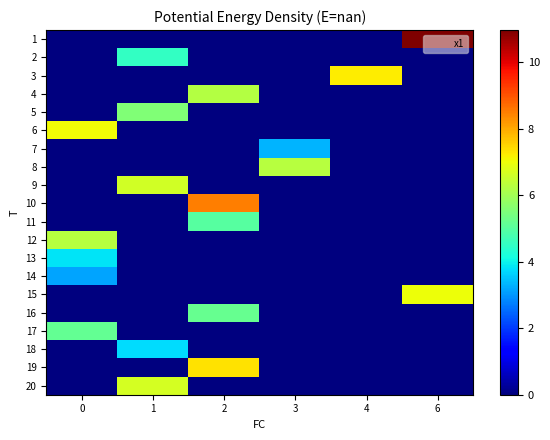

Reading left to right, list all the values displayed in this chart.

1: 0=0.0	1=0.0	2=0.0	3=0.0	4=0.0	6=11.0
2: 0=0.0	1=4.5	2=0.0	3=0.0	4=0.0	6=0.0
3: 0=0.0	1=0.0	2=0.0	3=0.0	4=7.2	6=0.0
4: 0=0.0	1=0.0	2=6.2	3=0.0	4=0.0	6=0.0
5: 0=0.0	1=5.6	2=0.0	3=0.0	4=0.0	6=0.0
6: 0=7.1	1=0.0	2=0.0	3=0.0	4=0.0	6=0.0
7: 0=0.0	1=0.0	2=0.0	3=3.3	4=0.0	6=0.0
8: 0=0.0	1=0.0	2=0.0	3=6.3	4=0.0	6=0.0
9: 0=0.0	1=6.6	2=0.0	3=0.0	4=0.0	6=0.0
10: 0=0.0	1=0.0	2=8.5	3=0.0	4=0.0	6=0.0
11: 0=0.0	1=0.0	2=5.0	3=0.0	4=0.0	6=0.0
12: 0=6.3	1=0.0	2=0.0	3=0.0	4=0.0	6=0.0
13: 0=3.8	1=0.0	2=0.0	3=0.0	4=0.0	6=0.0
14: 0=3.2	1=0.0	2=0.0	3=0.0	4=0.0	6=0.0
15: 0=0.0	1=0.0	2=0.0	3=0.0	4=0.0	6=7.0
16: 0=0.0	1=0.0	2=5.2	3=0.0	4=0.0	6=0.0
17: 0=5.2	1=0.0	2=0.0	3=0.0	4=0.0	6=0.0
18: 0=0.0	1=3.8	2=0.0	3=0.0	4=0.0	6=0.0
19: 0=0.0	1=0.0	2=7.3	3=0.0	4=0.0	6=0.0
20: 0=0.0	1=6.6	2=0.0	3=0.0	4=0.0	6=0.0